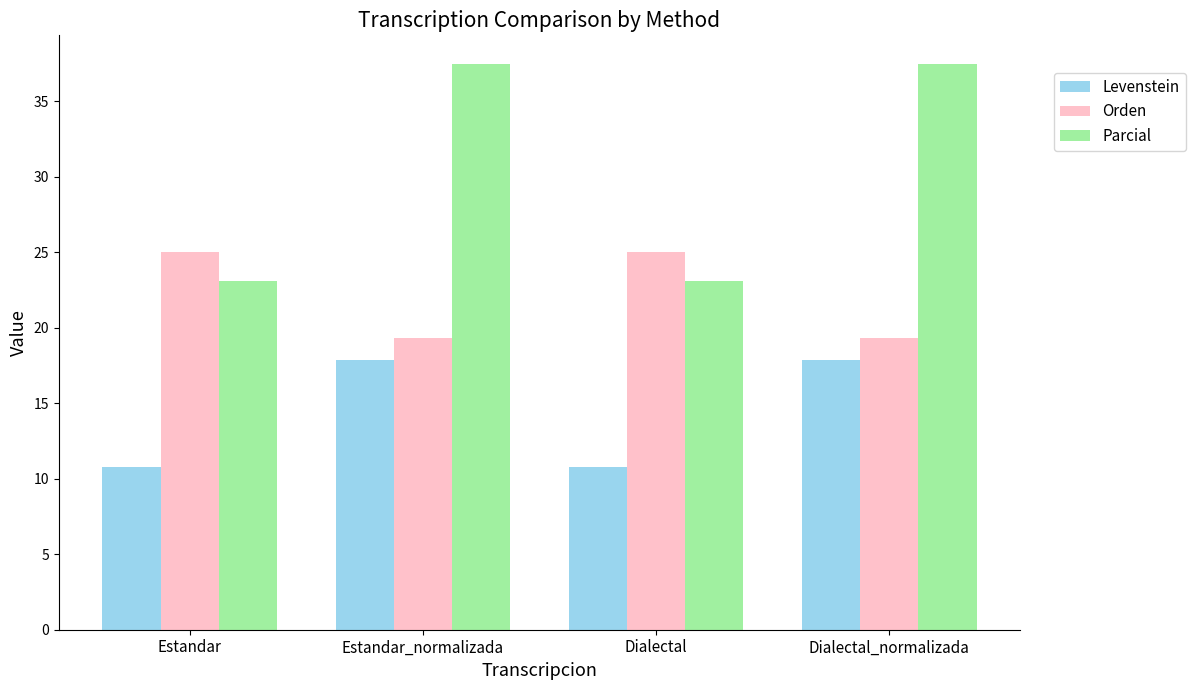

What is the average value of the Orden series?

22.2